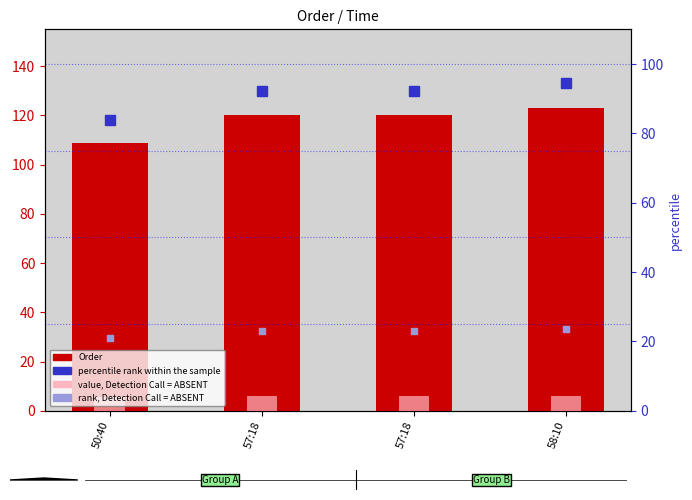

Is the value of value, Detection Call = ABSENT at 57:18 greater than the value of Order at 58:10?

No